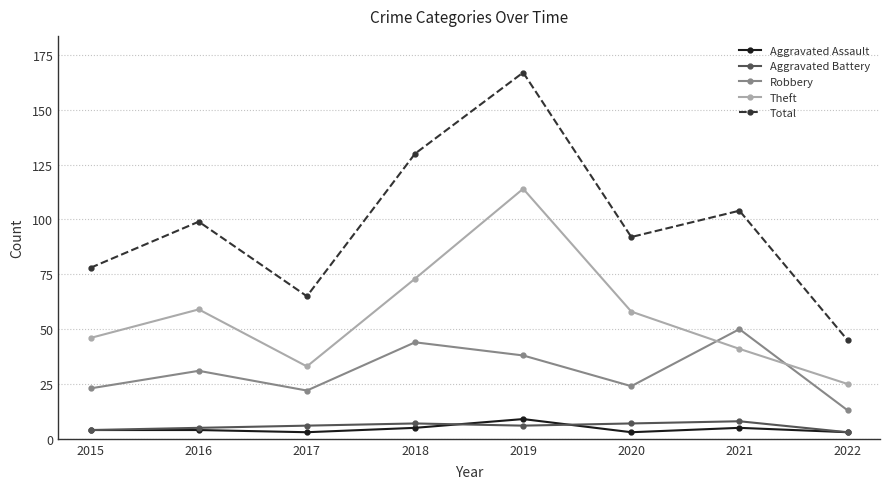

Rank the series at 2019 from lowest to highest value.

Aggravated Battery, Aggravated Assault, Robbery, Theft, Total